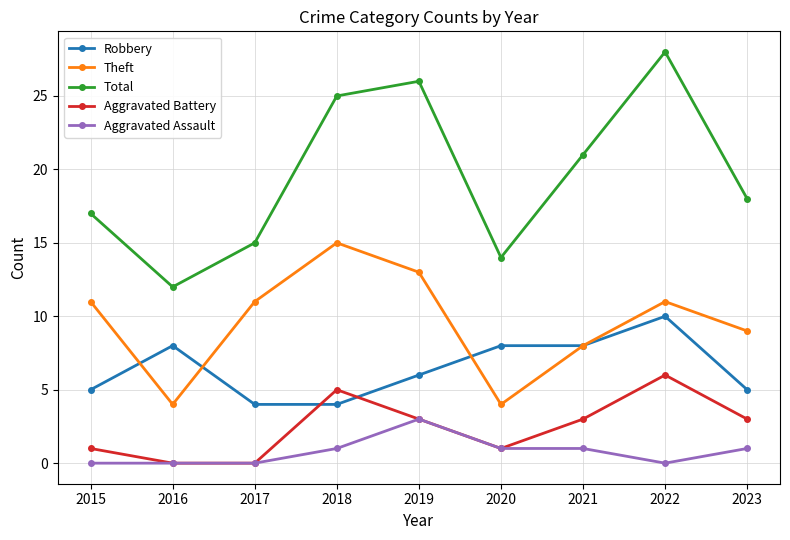

Which category has the lowest value in the Total series?

2016